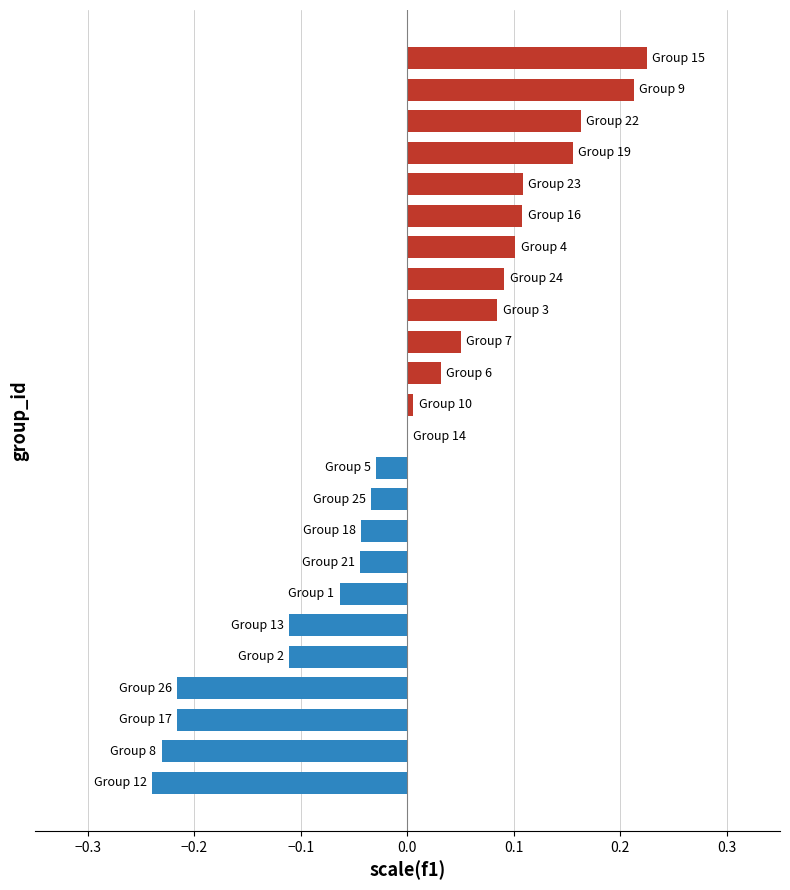

Count the number of data series in this chart.

1